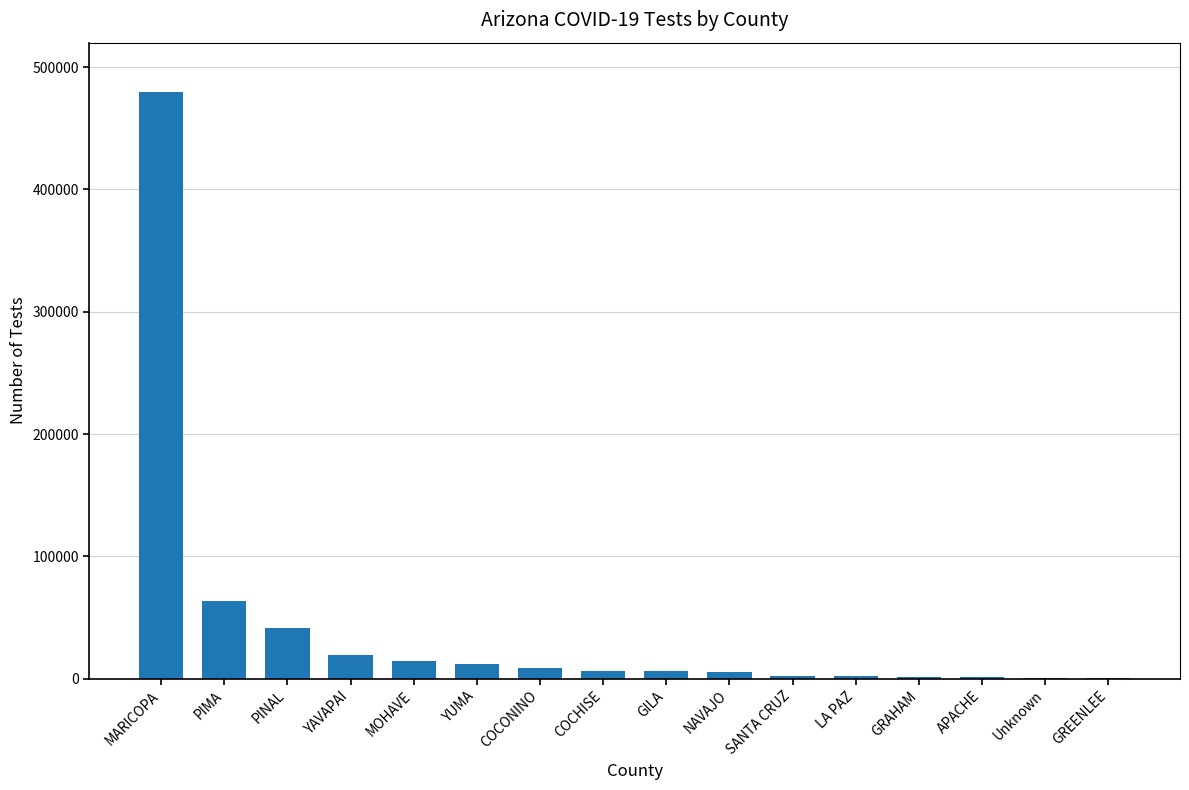

Are the bars grouped side by side (vs. stacked)?

No